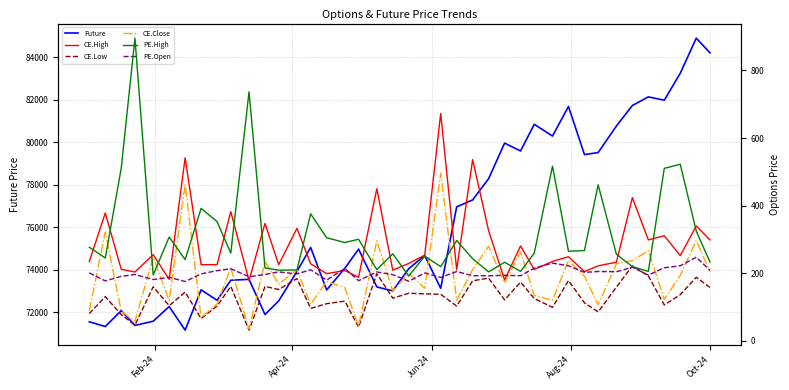

Which series has the largest range (max minus min)?

Future